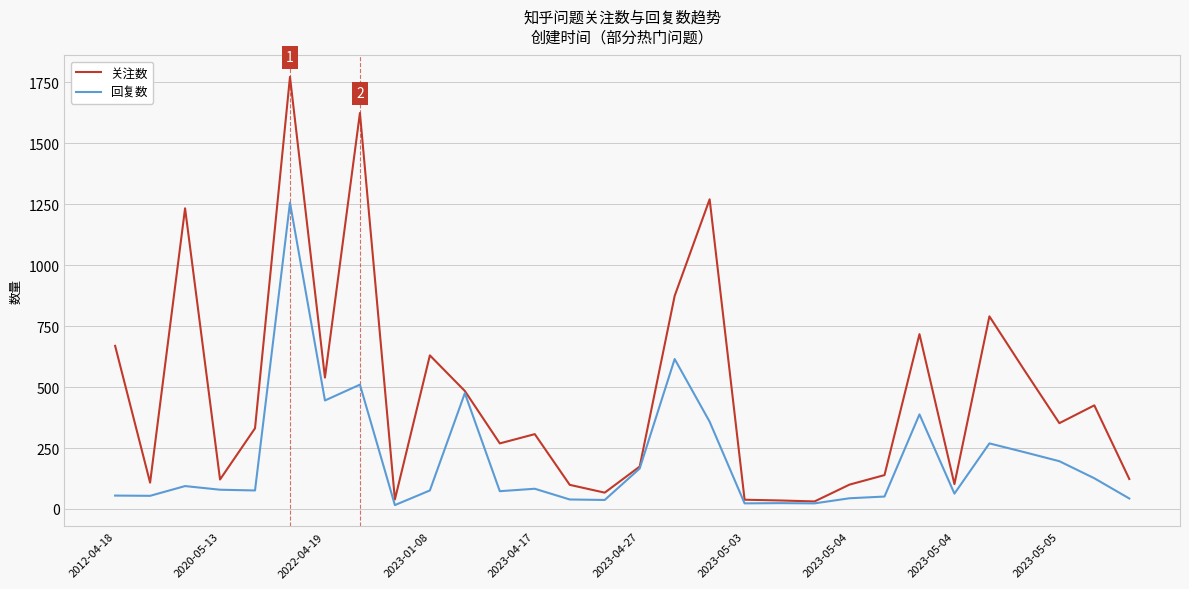

Which series has the largest total across all categories?

关注数